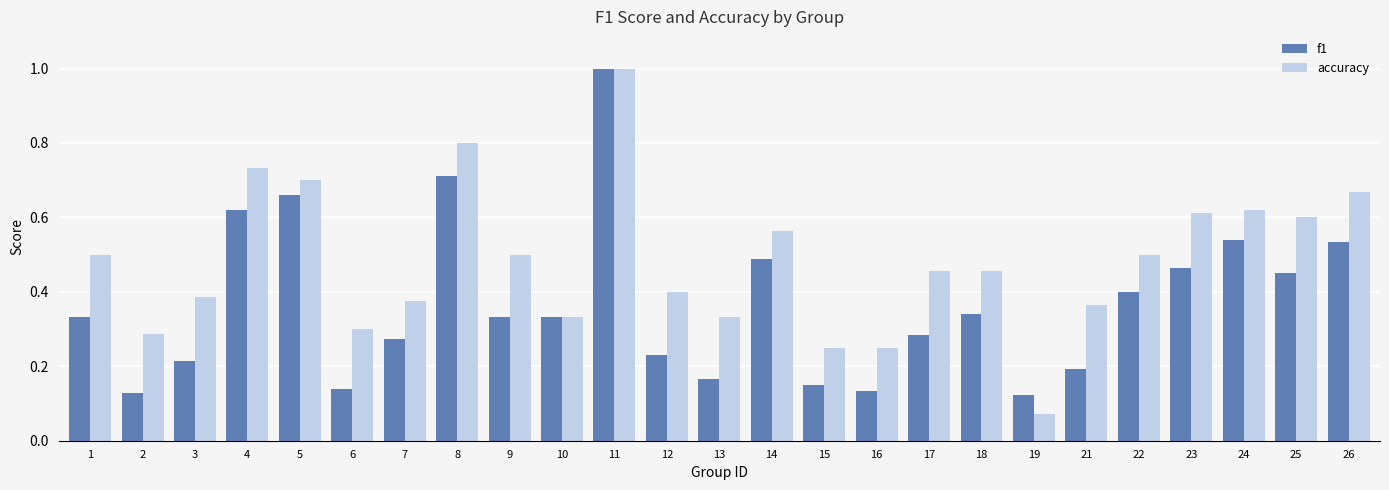

Is the value of accuracy at 15 greater than the value of f1 at 14?

No